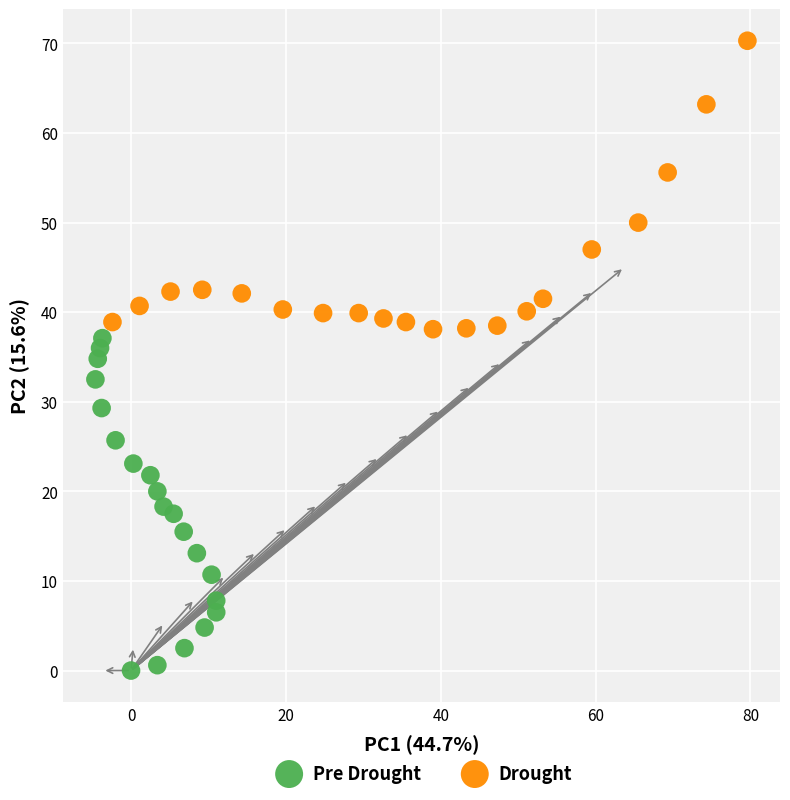

Which series has the widest spread of Y values?

Pre Drought